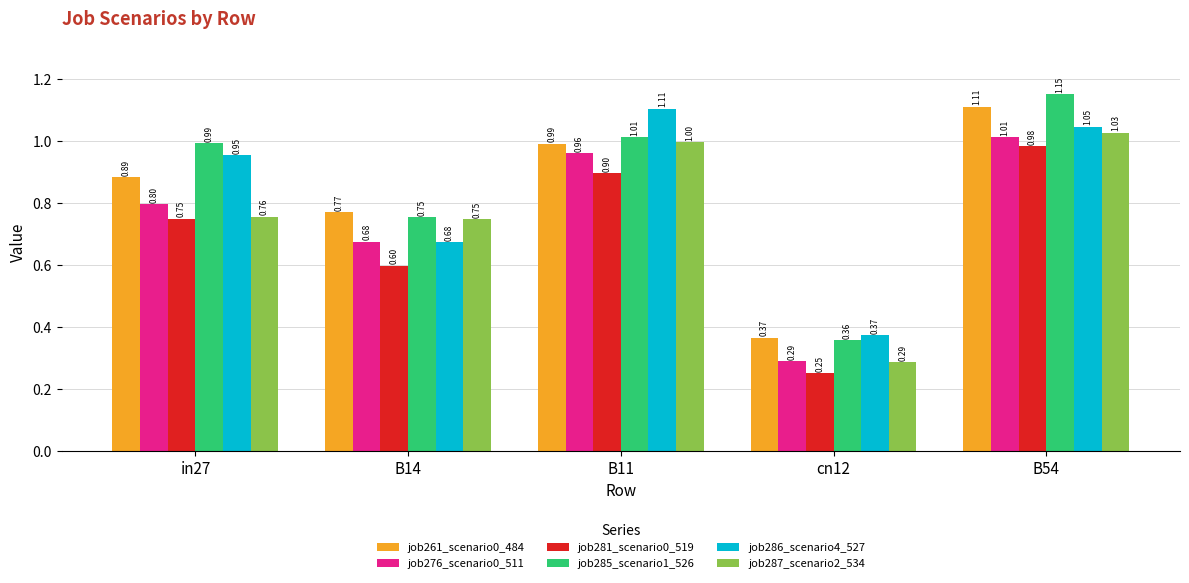

Between in27 and B54, which series saw the biggest shift?

job287_scenario2_534